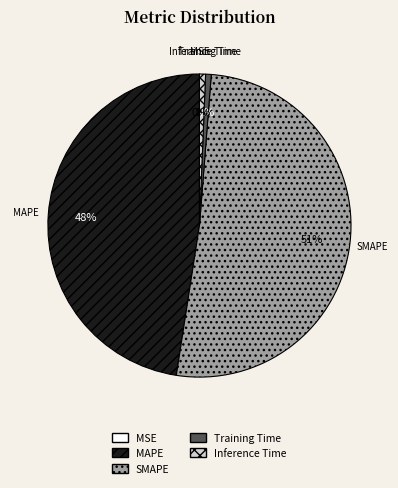

Which slice is the largest?

SMAPE